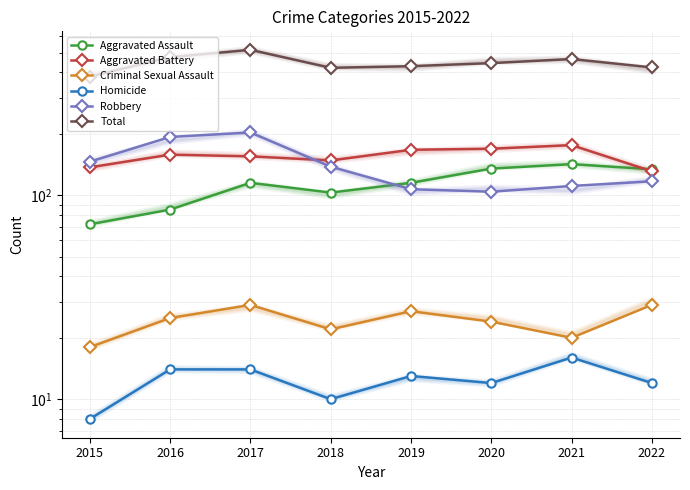

What is the lowest value of the Robbery series?

104